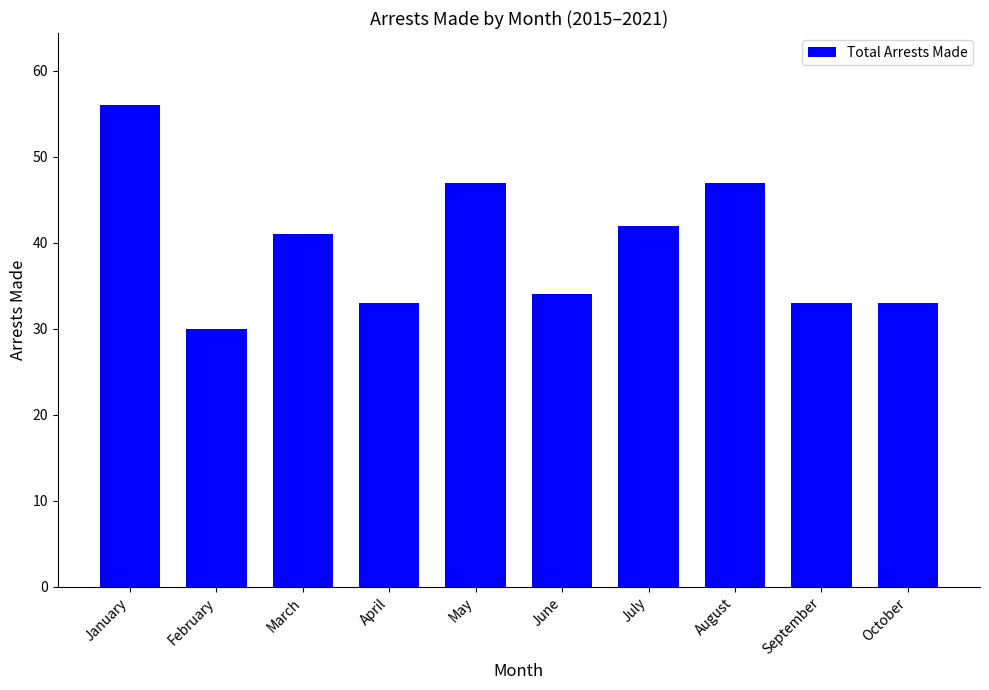

How many data points does each series have?

10